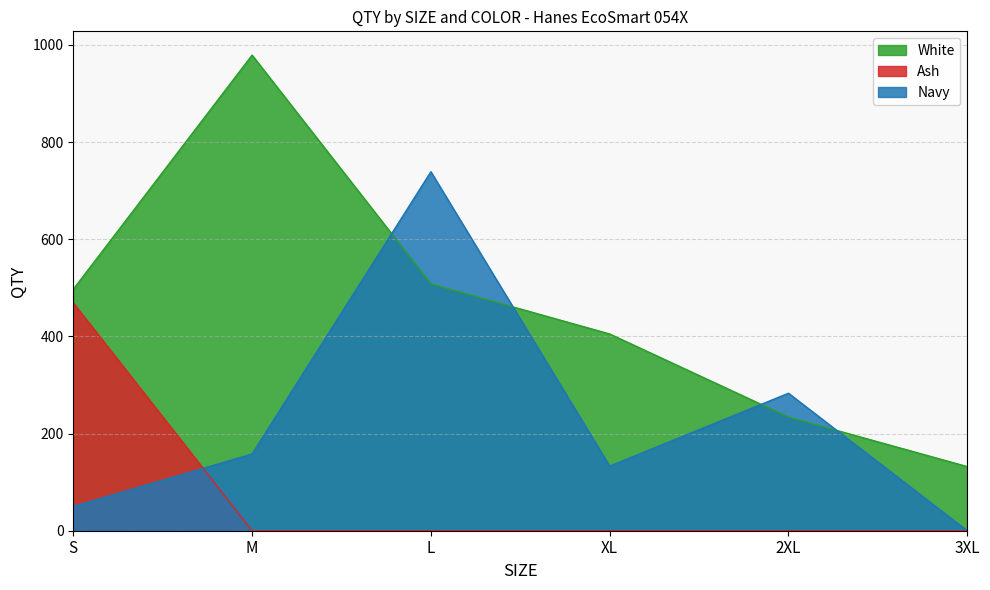

Between L and 2XL, which series saw the biggest shift?

Navy